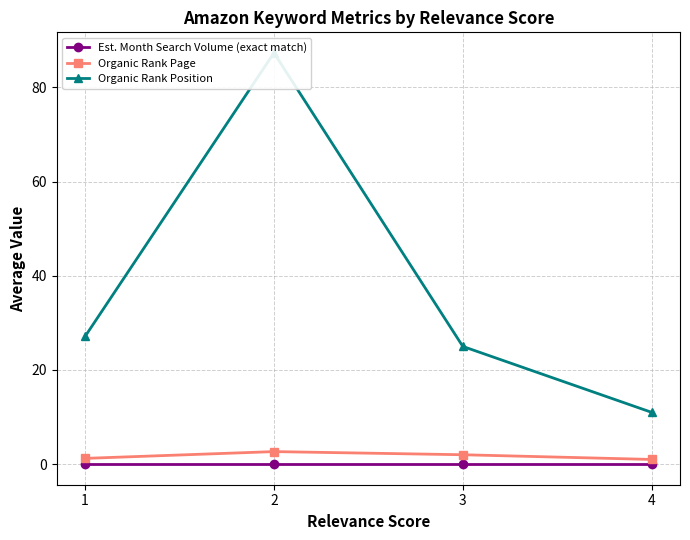

Which has a higher value, 1 or 2?

1